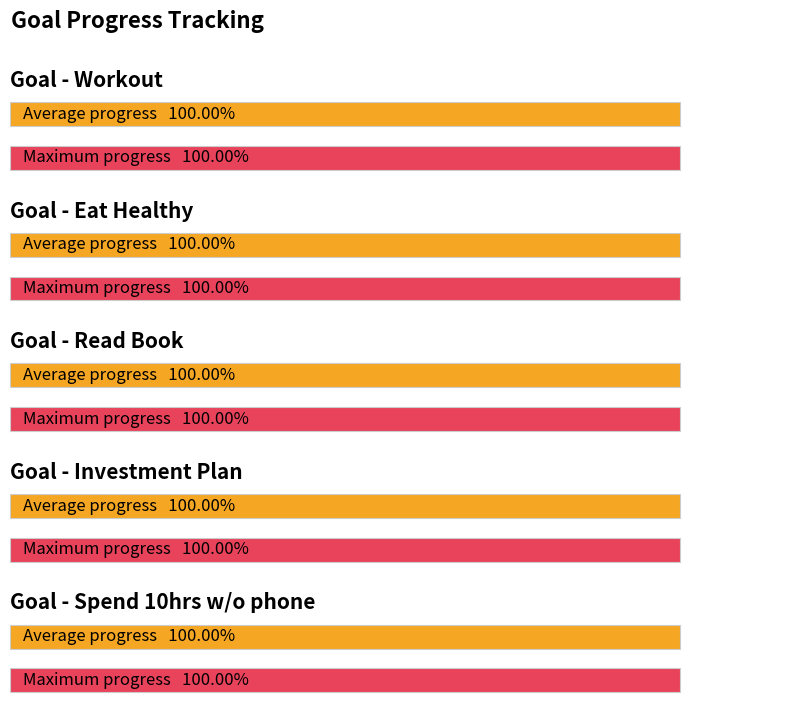

Read the Average Progress value at 2025-09-09.

1.0